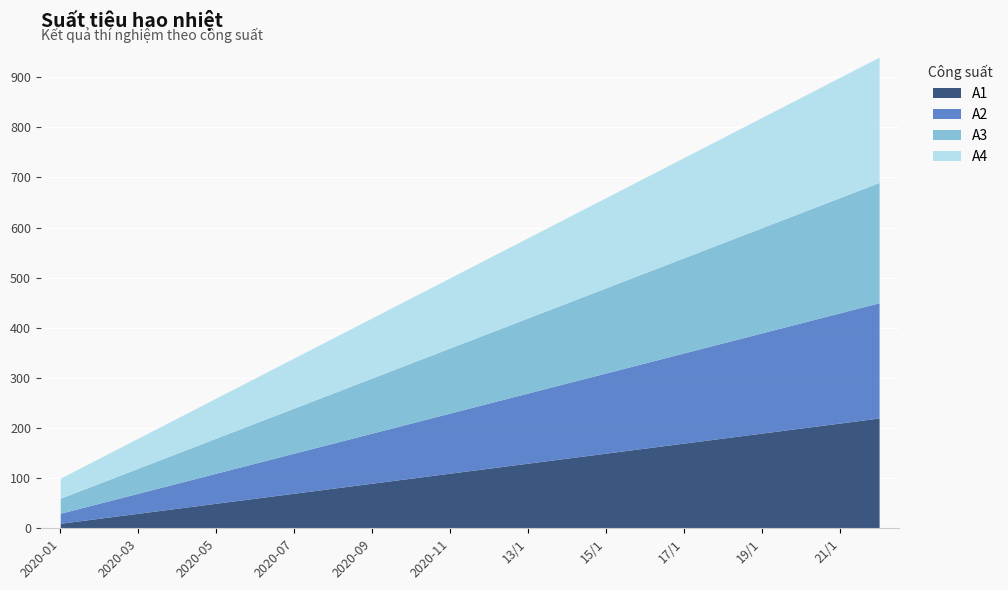

What are all the series names shown in the legend?

A1, A2, A3, A4